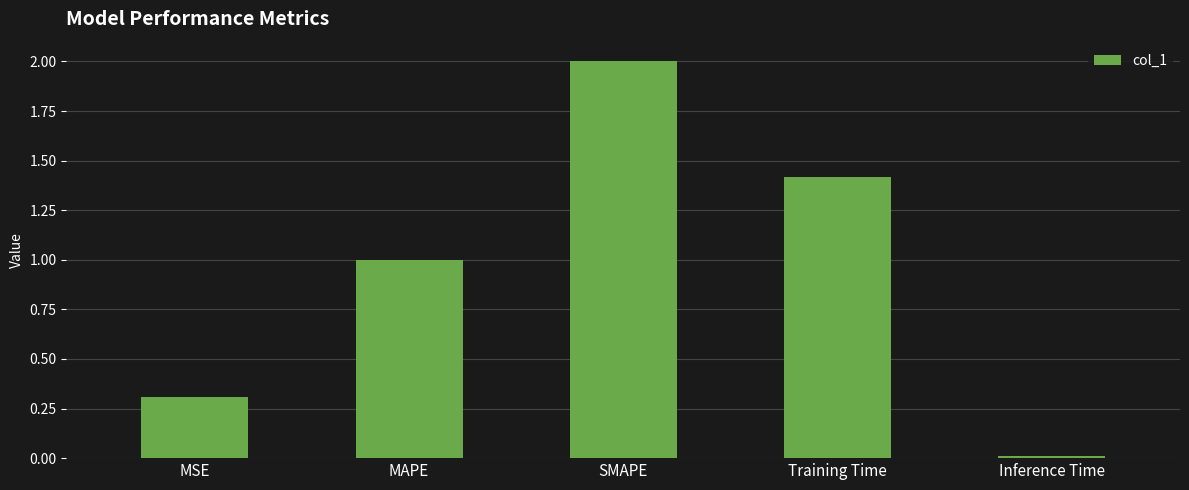

What is the label of the 1st bar from the right?

Inference Time